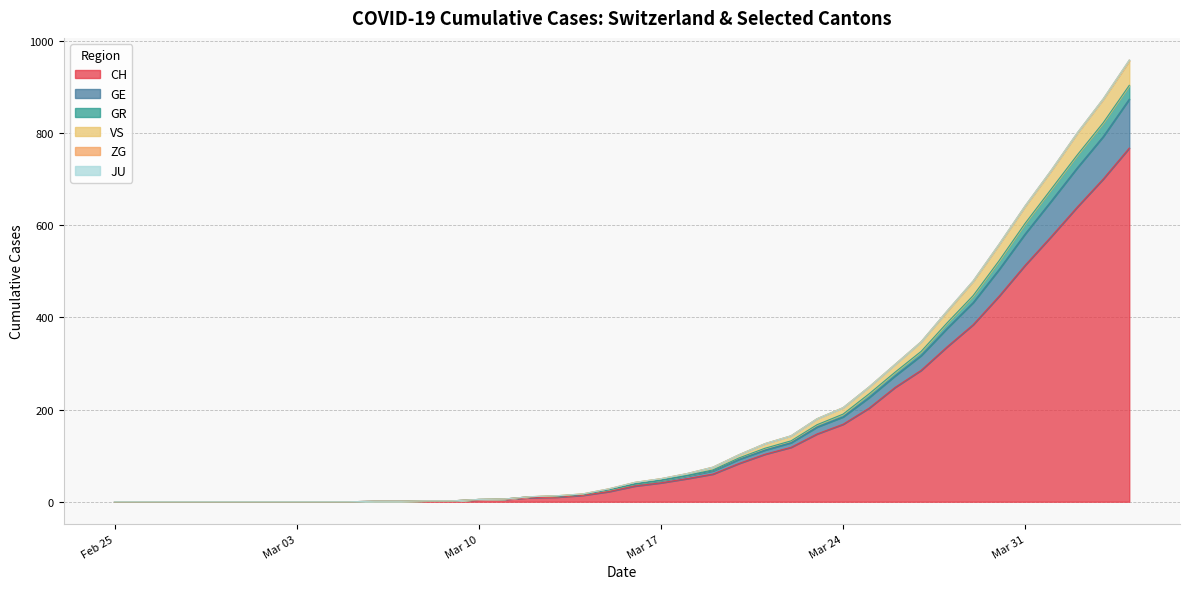

What is the maximum value for CH?

767